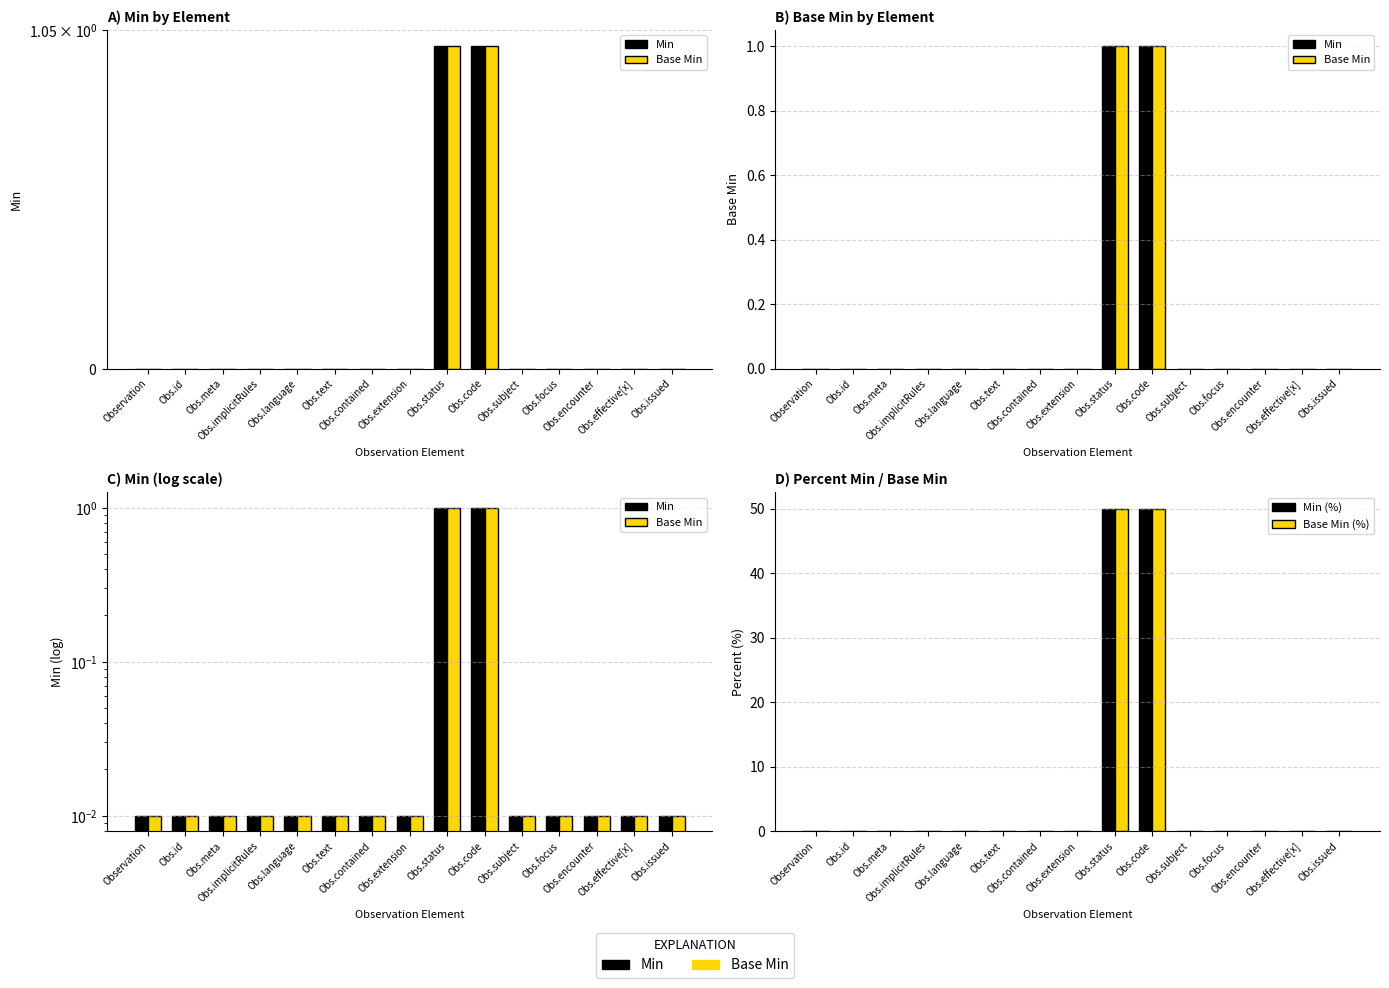

What is the label of the 9th bar from the left?

Obs.status